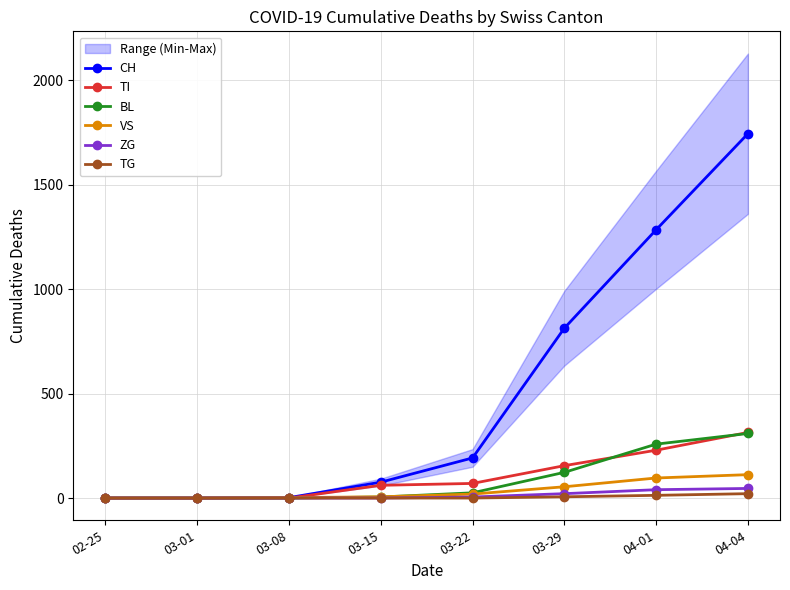

True or false: VS and CH intersect in this chart.

False